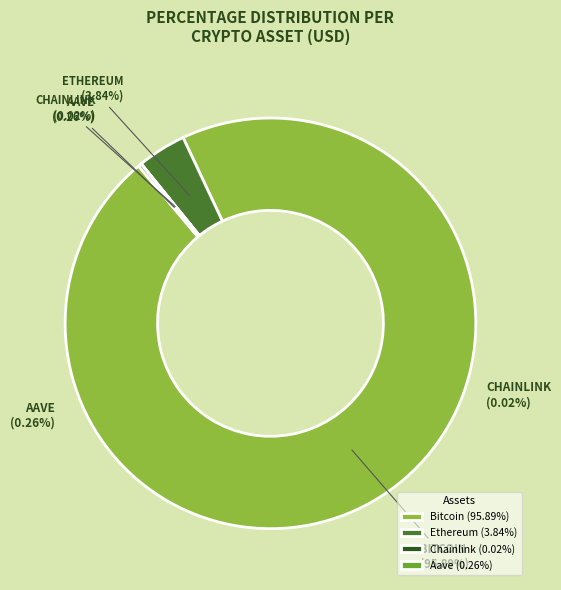

What is the total percentage of Aave and Bitcoin?

96.1%